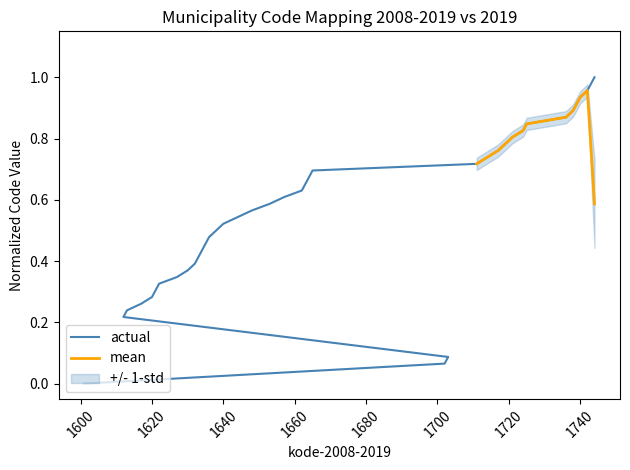

What is the value of the 23rd point from the left?

0.6